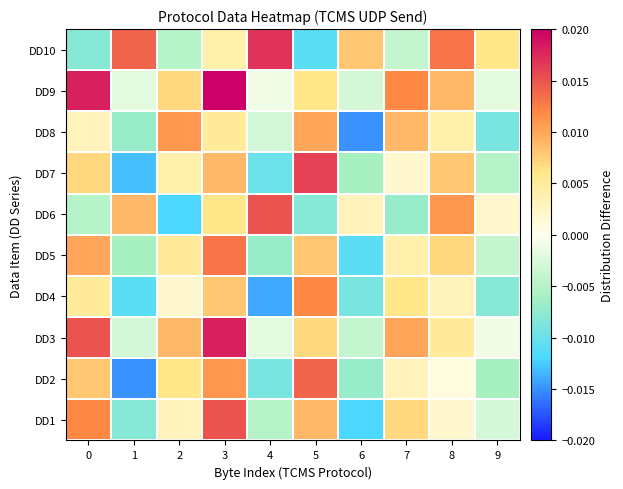

Rank the series by their maximum value, from lowest to highest.

DD8, DD4, DD5, DD2, DD1, DD6, DD7, DD10, DD3, DD9